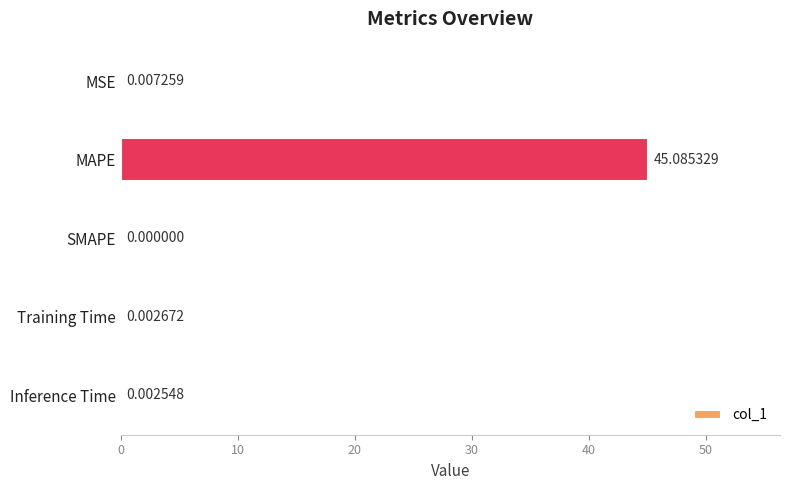

What is the sum of all values?

45.1